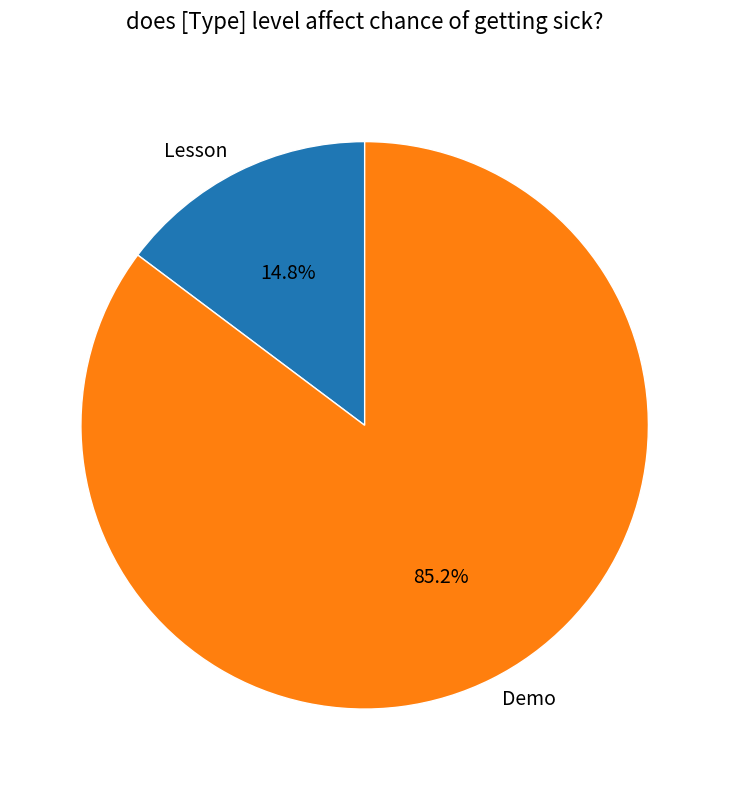

Is it true that Lesson is 15% of the pie?

True